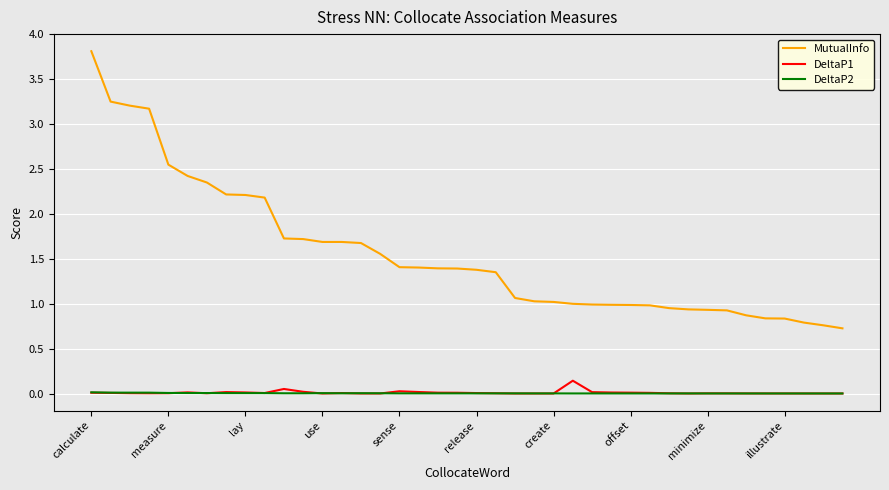

What is the maximum value shown in the chart?

3.8